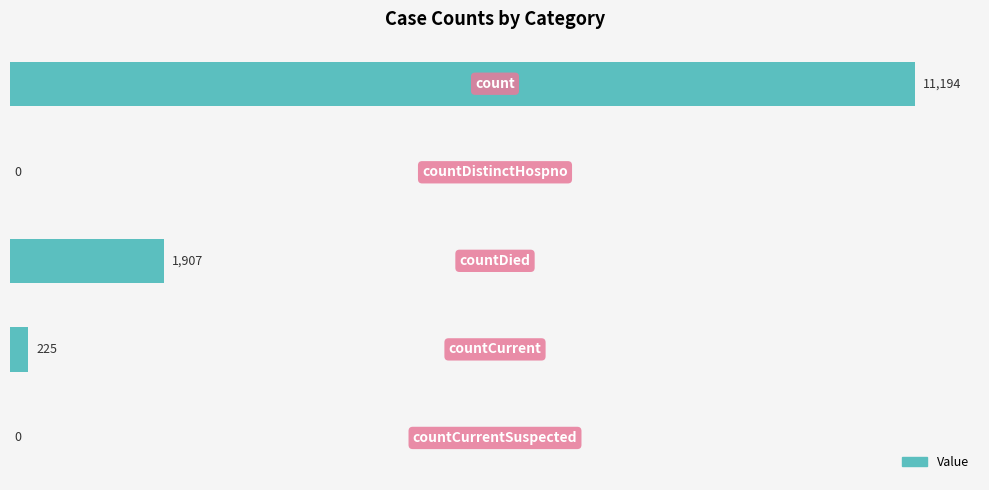

What is the sum of all values?

13326